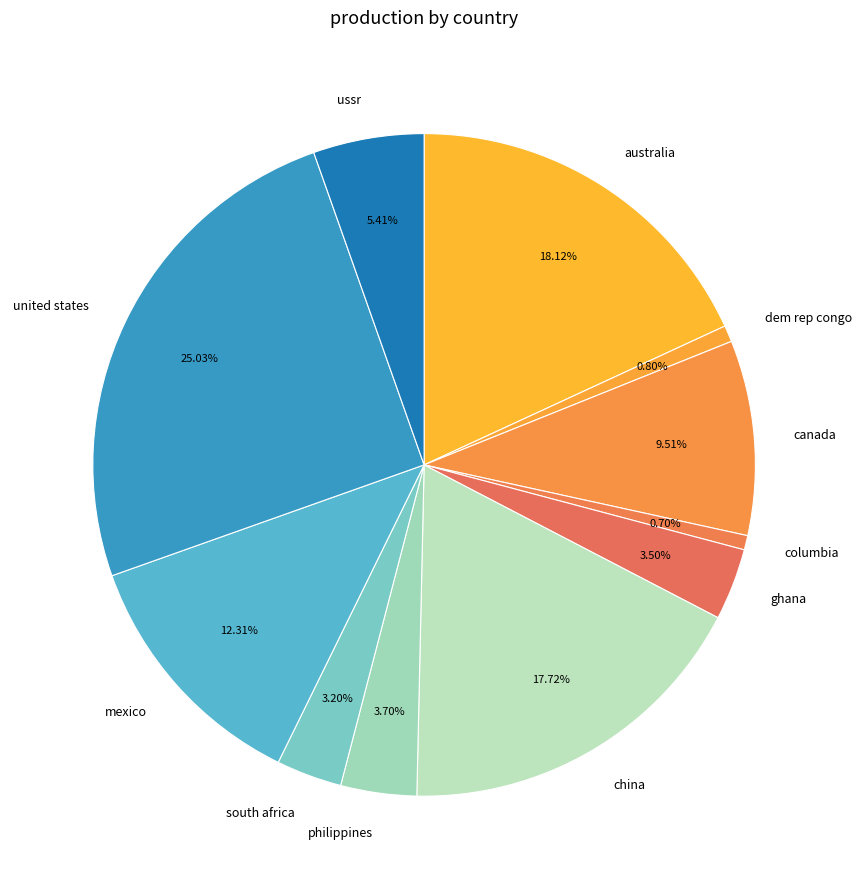

How many slices are in this pie chart?

11